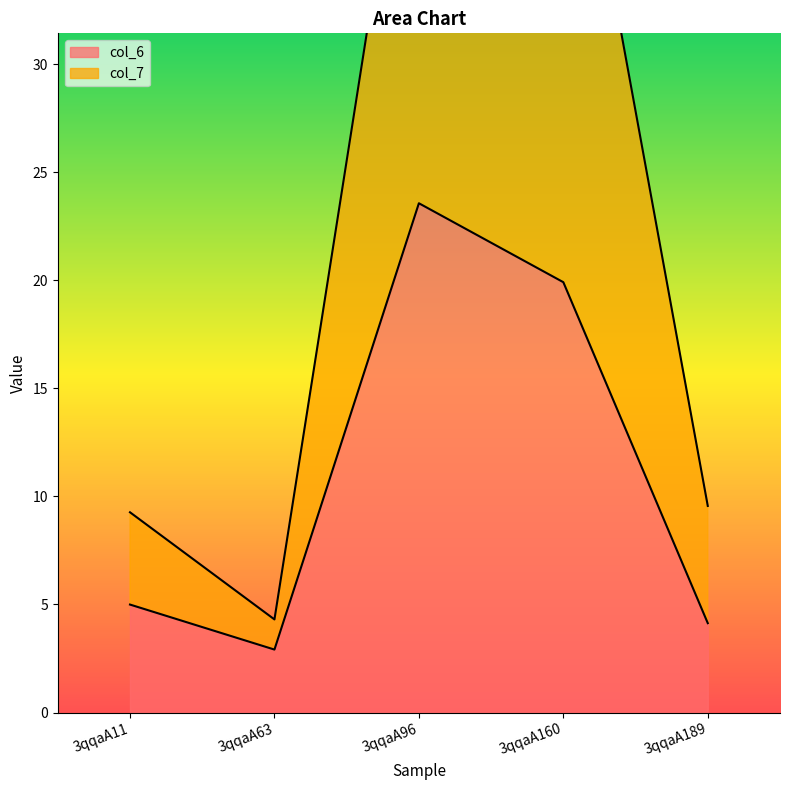

How many lines are shown in the chart?

2